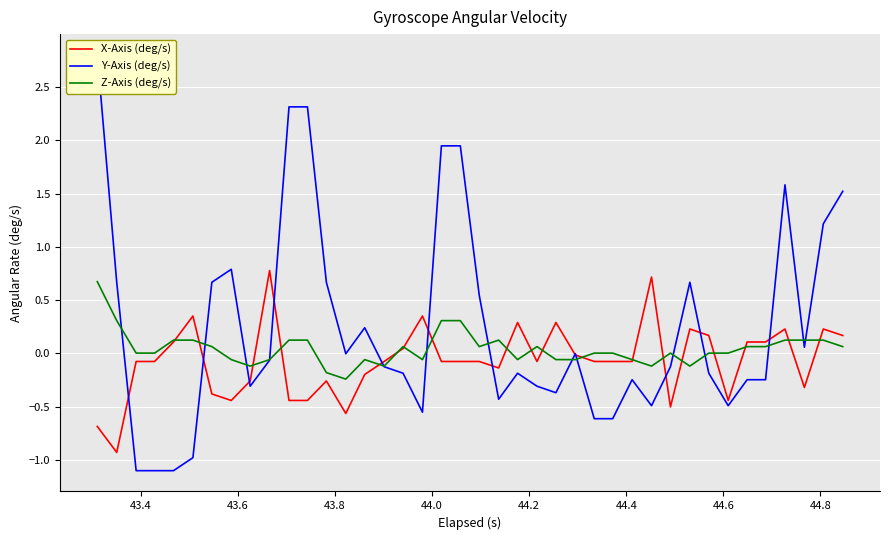

What is the maximum value for X-Axis (deg/s)?

0.8